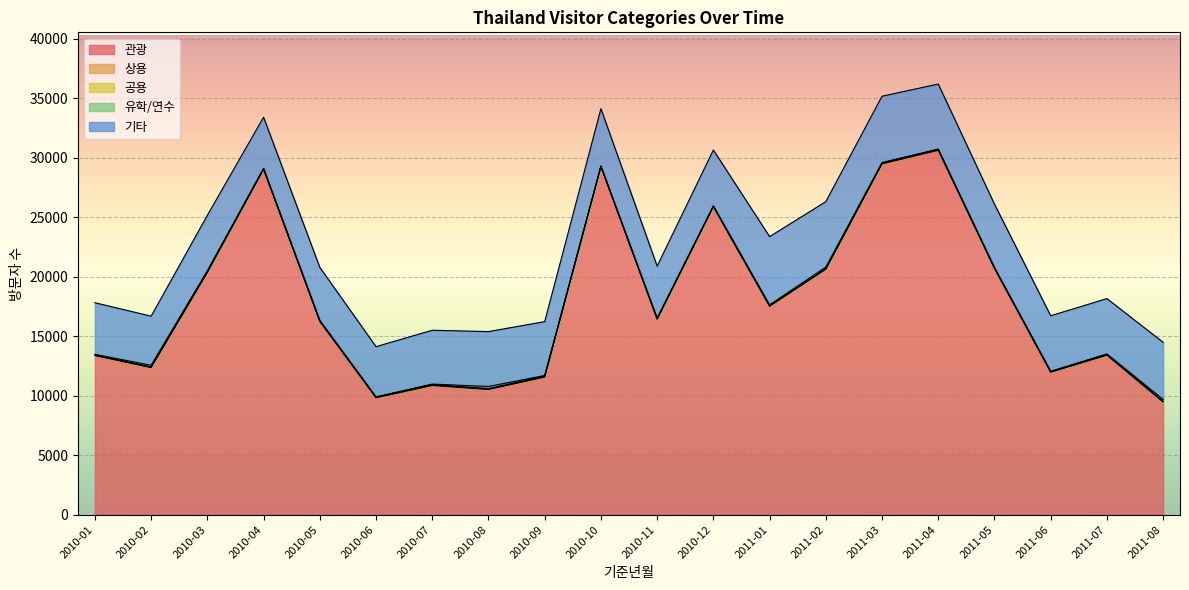

What value does the 상용 series have at 2011-06, to the nearest 10?

40